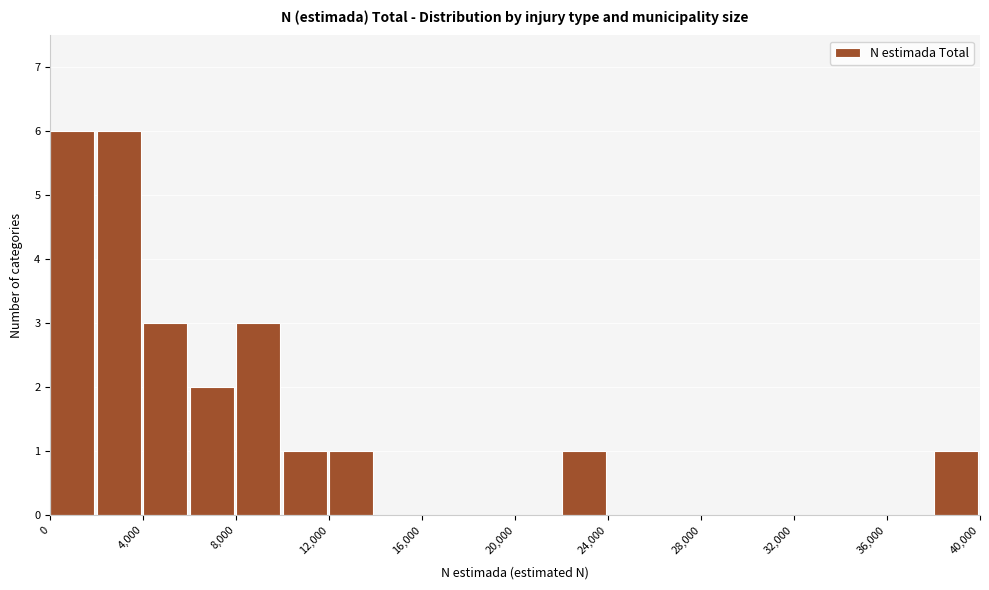

How tall is the bar that spans 2000 to 4000 on the x-axis? The values are not printed on the chart, so give them approximately, as read against the axis.

6